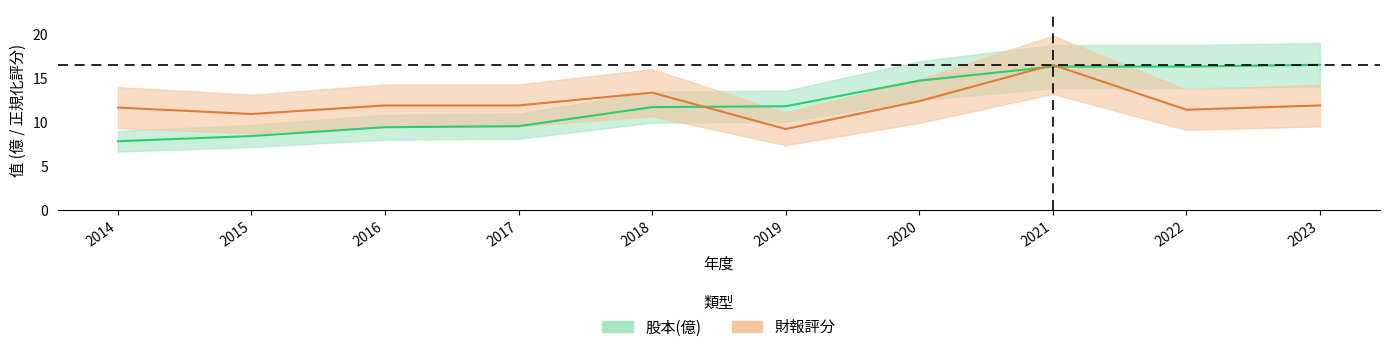

What is the sum of the 財報評分 values at 2021 and 2014?

28.1